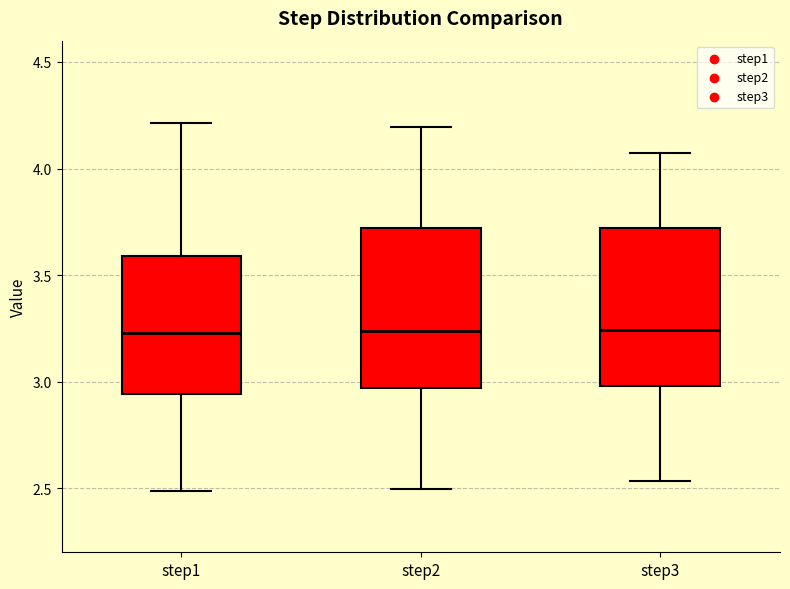

Reading left to right, read every box against the y-axis: the position of its median line, the range the box covers, and the ends of its whiskers. The values are not printed on the chart, so give them approximately, as read against the axis.

step1: median 3.25, box 2.95 to 3.60, whiskers 2.50 to 4.20
step2: median 3.25, box 2.95 to 3.70, whiskers 2.50 to 4.20
step3: median 3.25, box 3.00 to 3.70, whiskers 2.55 to 4.05